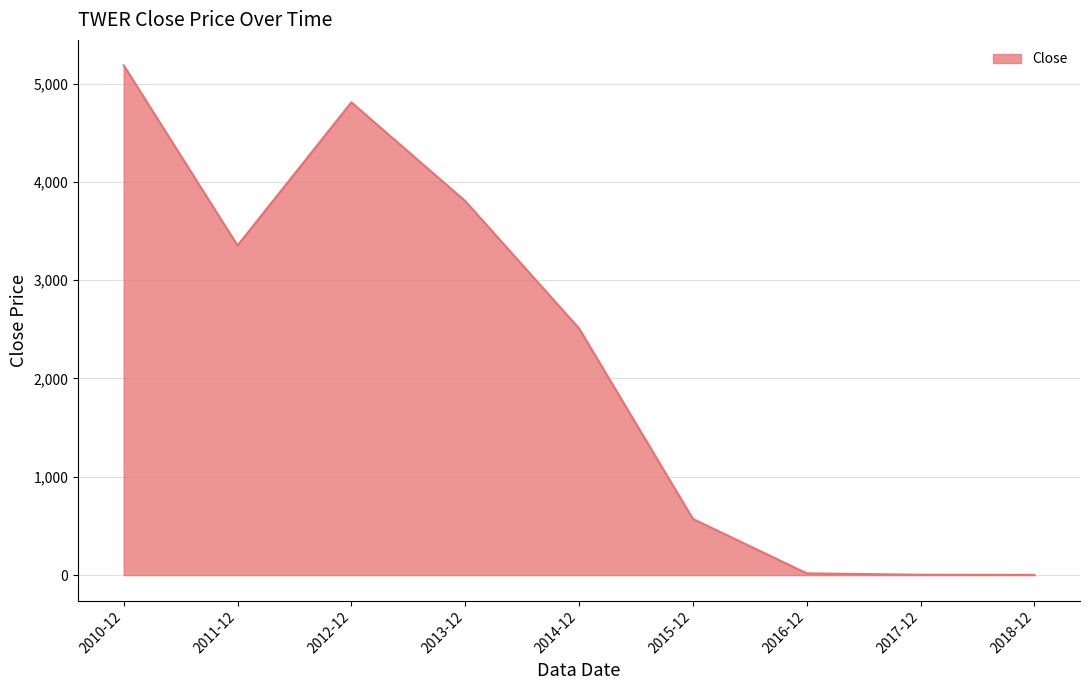

What is the difference between the maximum and minimum values?

5183.1